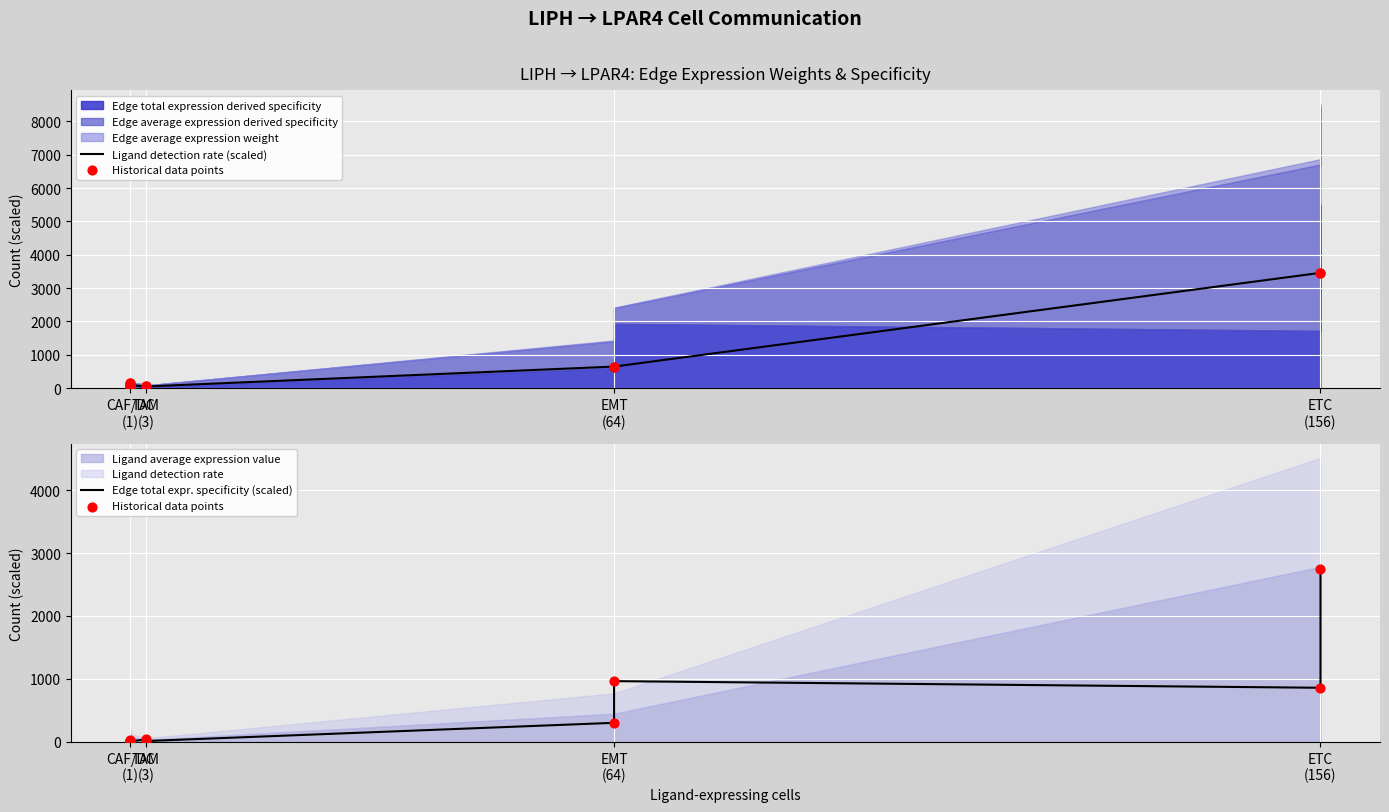

Which series reaches the minimum Y coordinate?

Historical data points